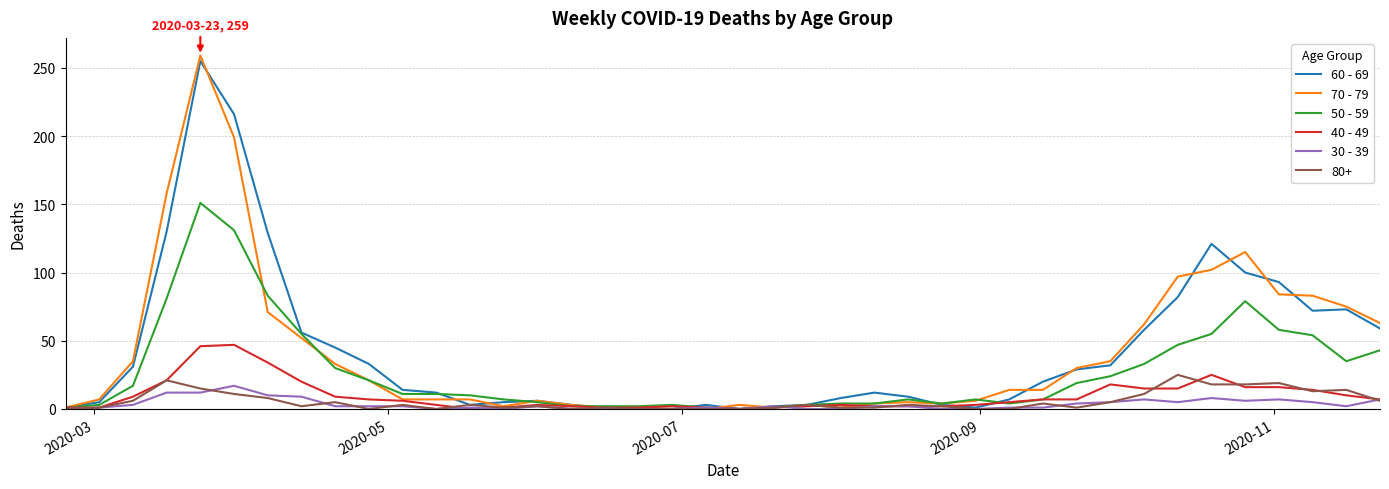

Which series has the largest range (max minus min)?

70 - 79